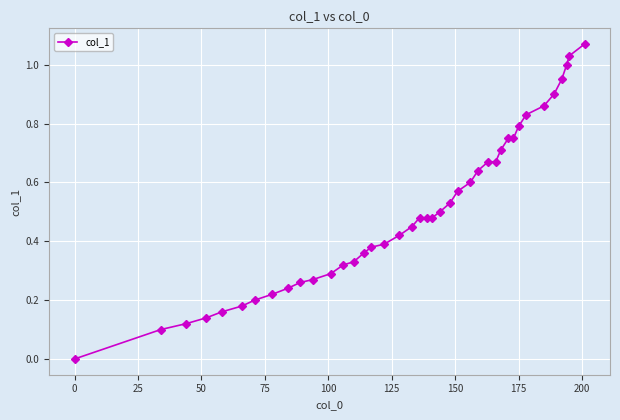

What is the sum of all values?

20.1